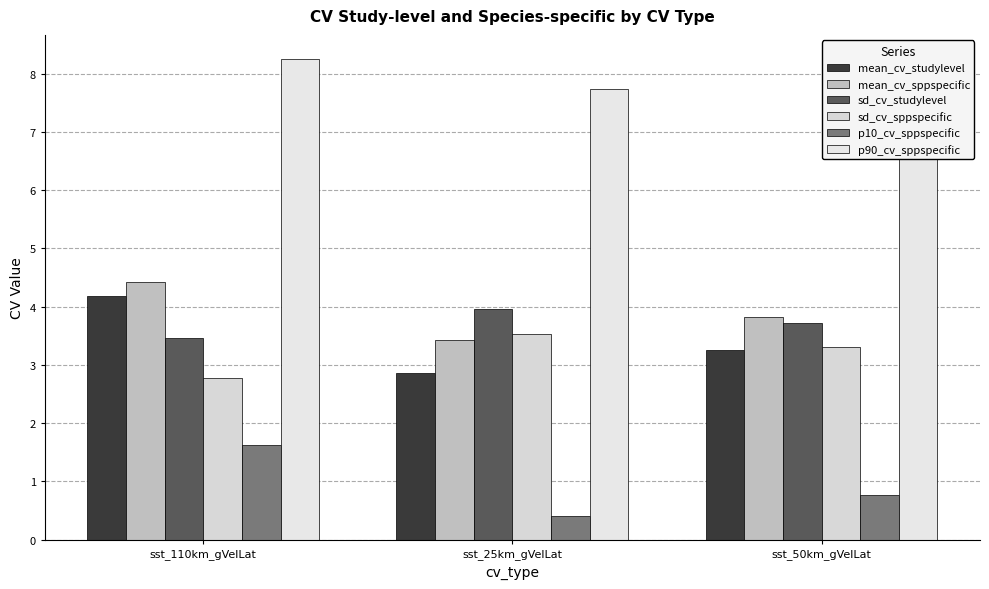

Is the value of p10_cv_sppspecific at sst_110km_gVelLat greater than the value of mean_cv_studylevel at sst_50km_gVelLat?

No